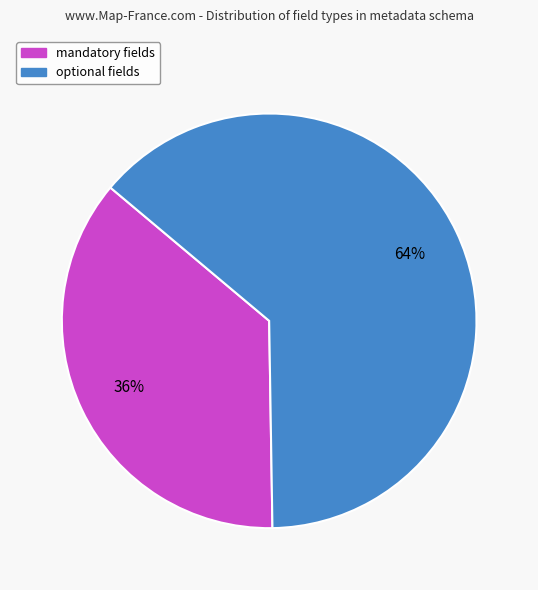

To the nearest percent, what is the average slice percentage?

50%